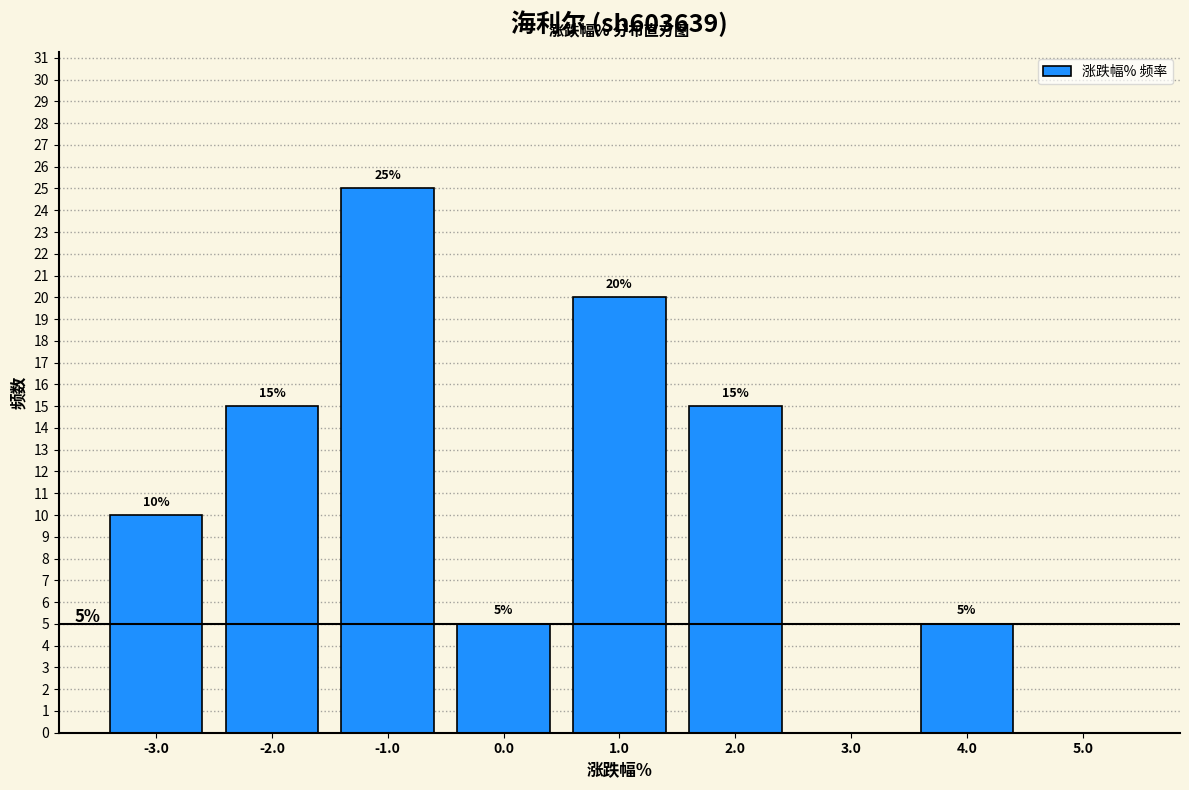

Which range on the x-axis has the tallest bar?

-1.5 to -0.5